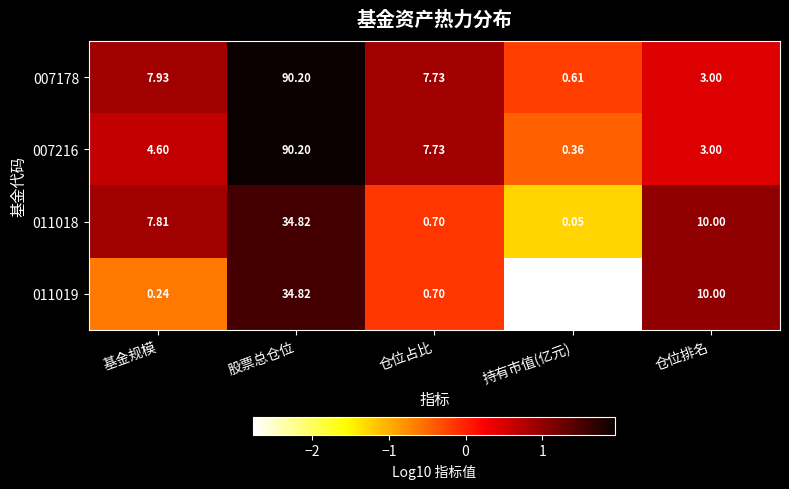

At which label is 007178 closest to 45?

基金规模